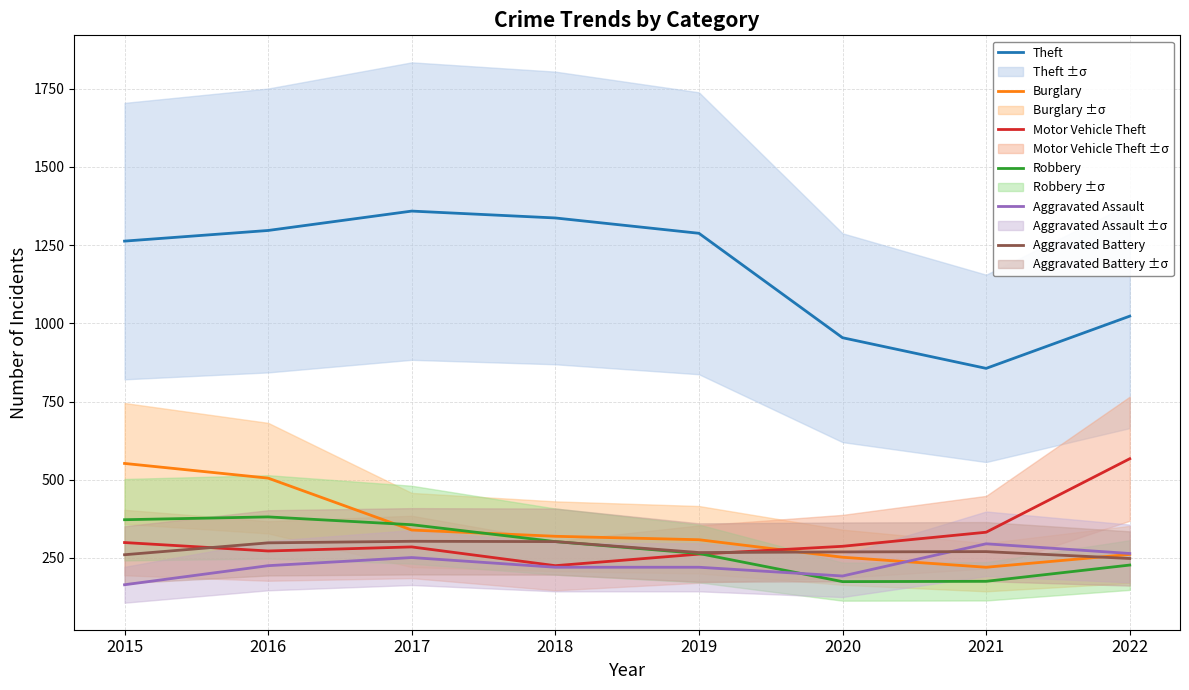

Is the value of Aggravated Battery at 2016 greater than the value of Theft at 2016?

No